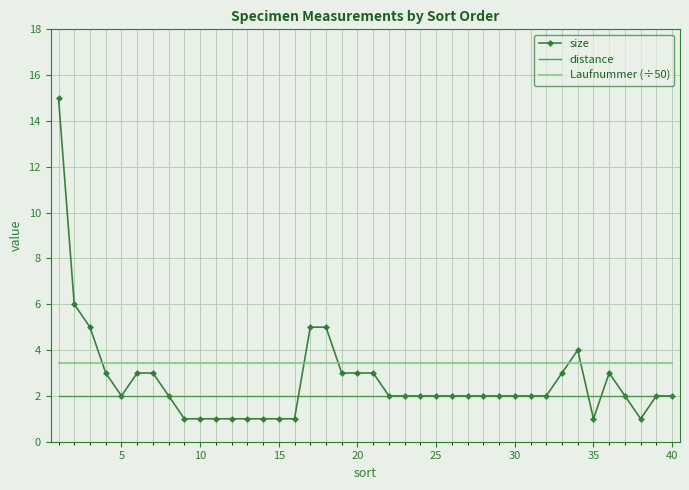

Which series has the largest range (max minus min)?

size